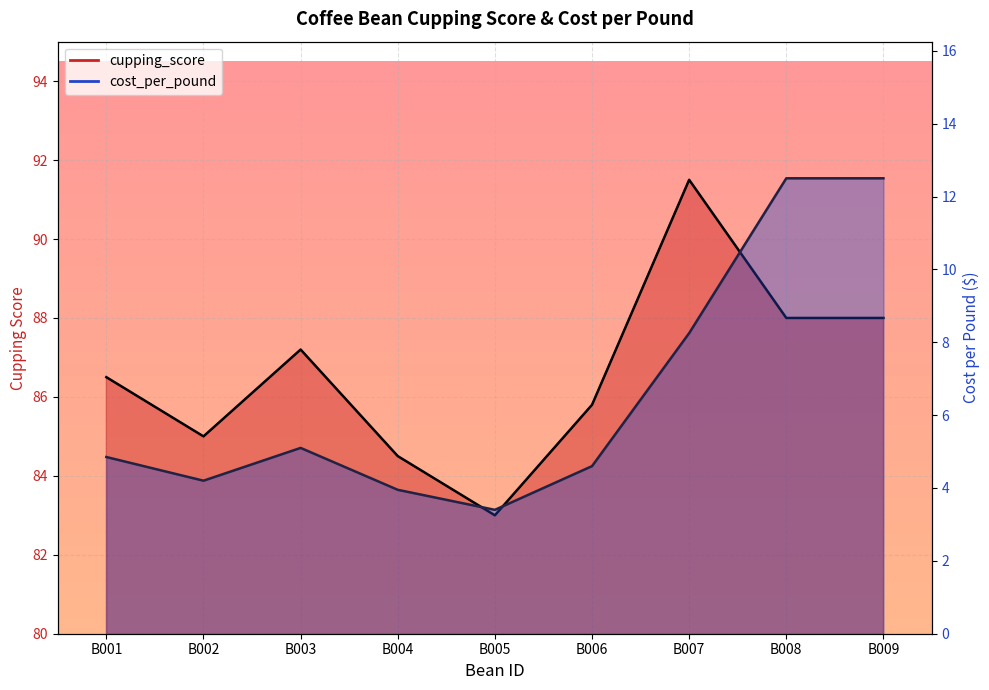

What is the total value across all series at B004?

88.5